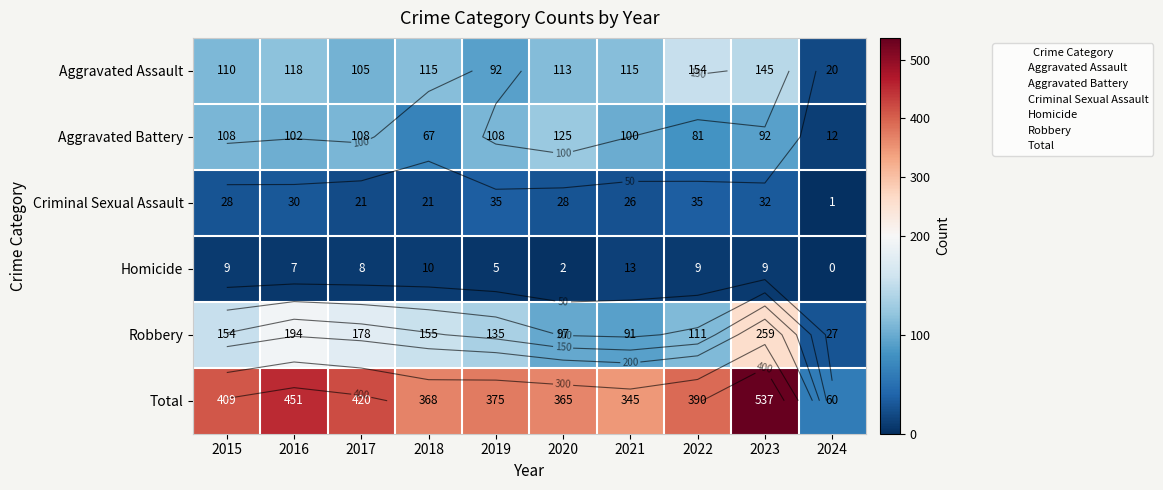

The Robbery series shows 44 at 2021. True or false?

False